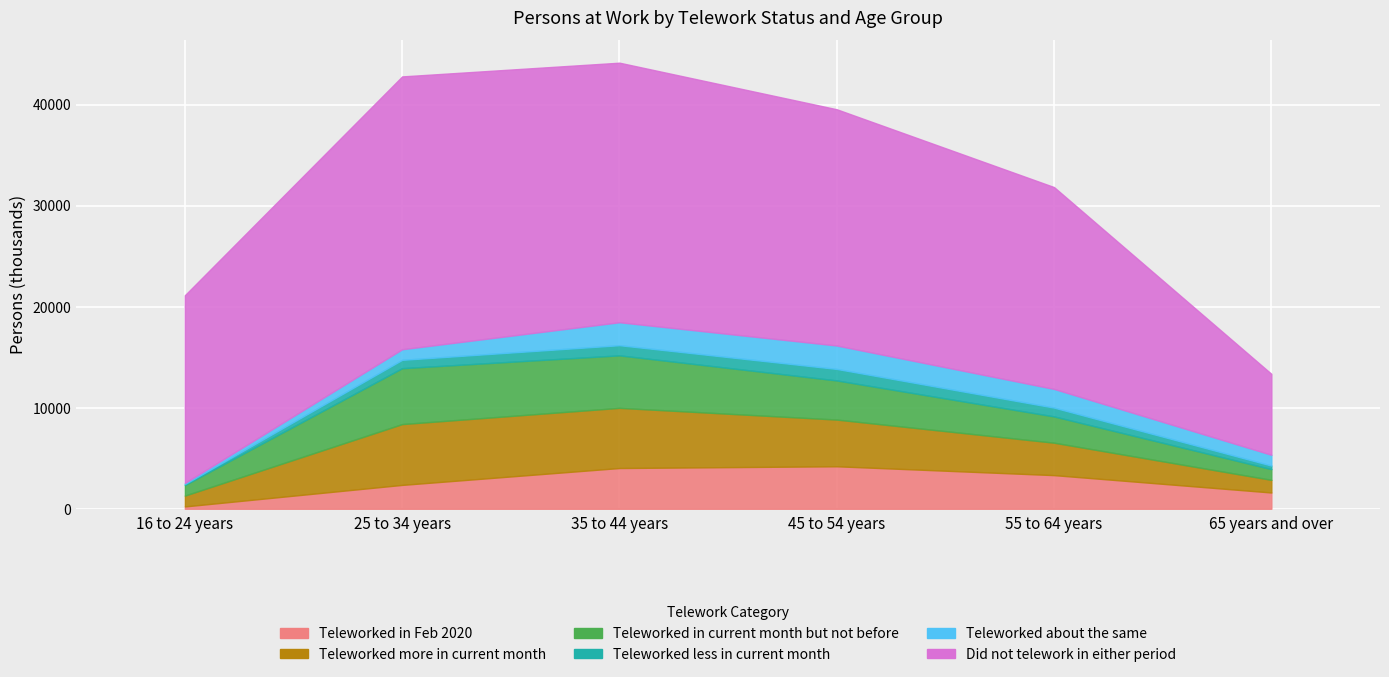

The value of Teleworked less in current month at 55 to 64 years is 870. True or false?

True